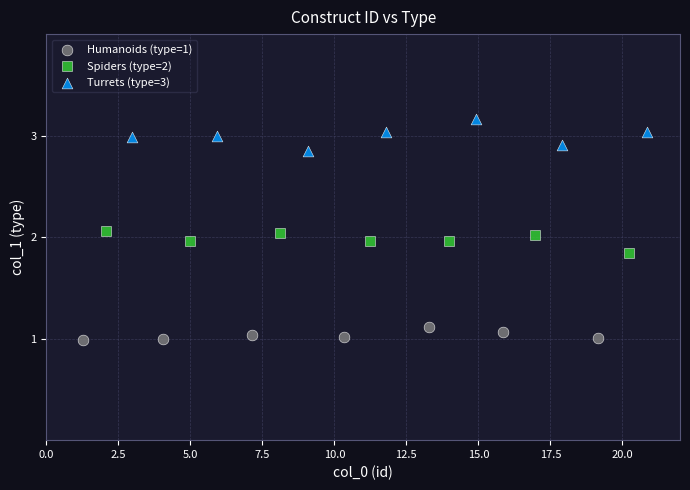

Which series reaches the minimum Y coordinate?

Humanoids (type=1)